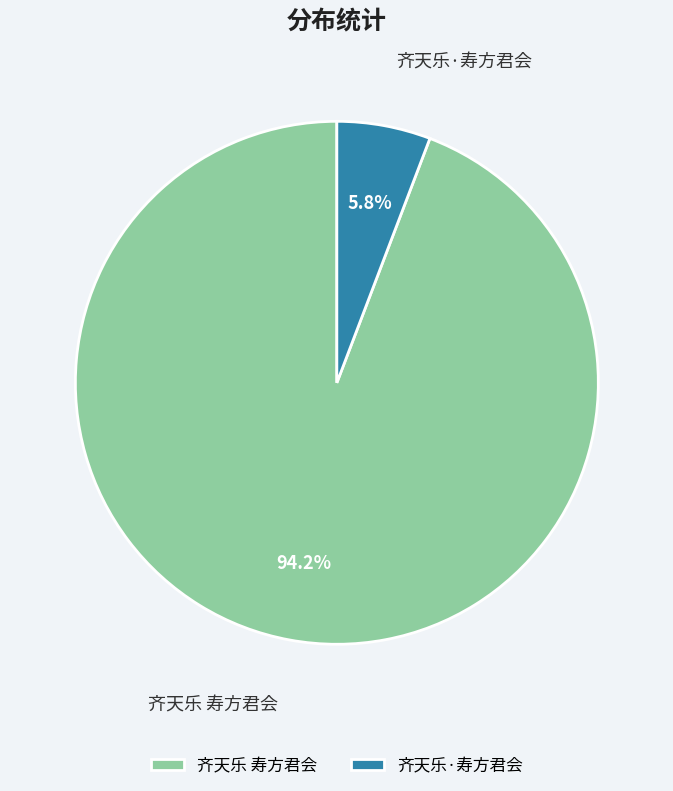

The 齐天乐·寿方君会 slice represents 6% of the pie. True or false?

True